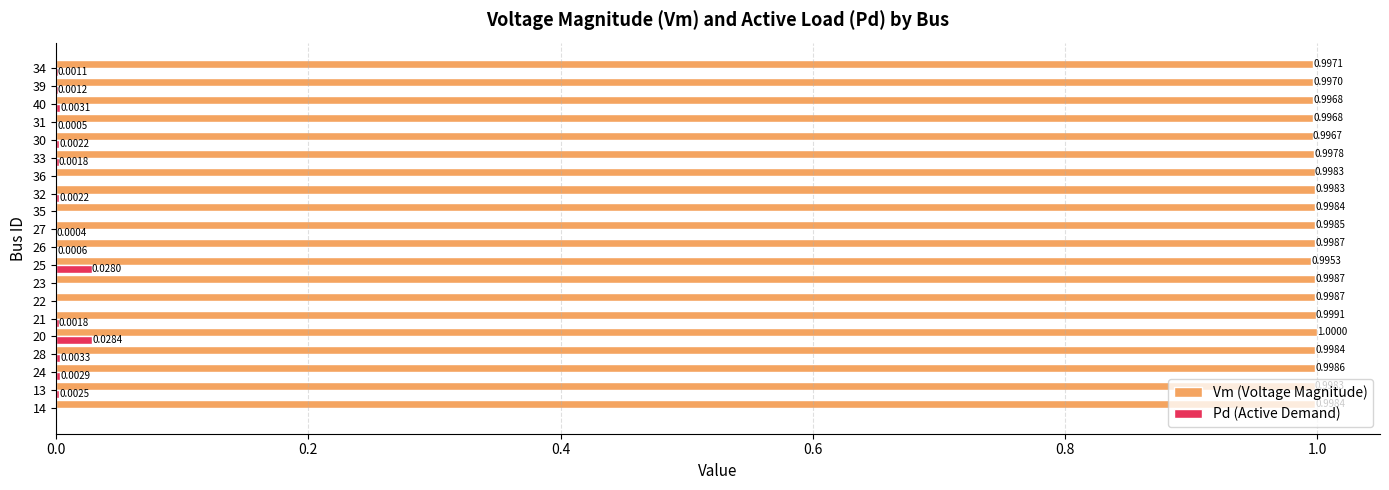

At which category is the sum across all series the highest?

20